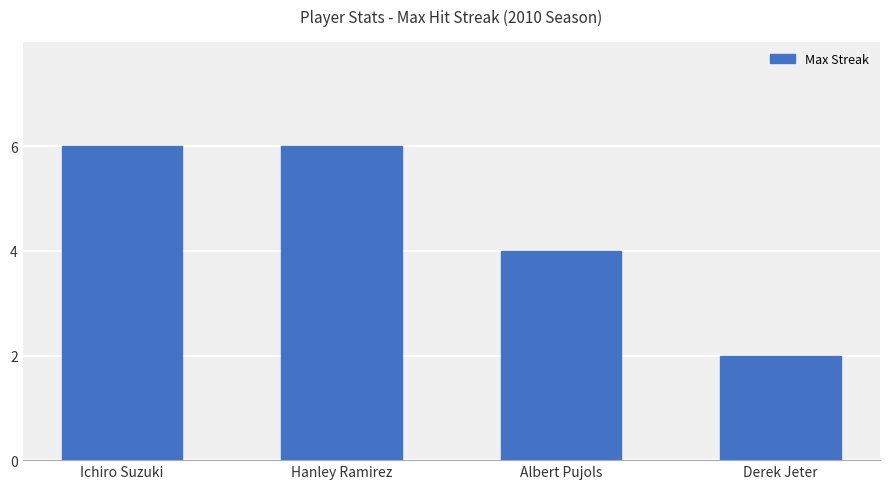

What is the approximate value at Ichiro Suzuki?

6